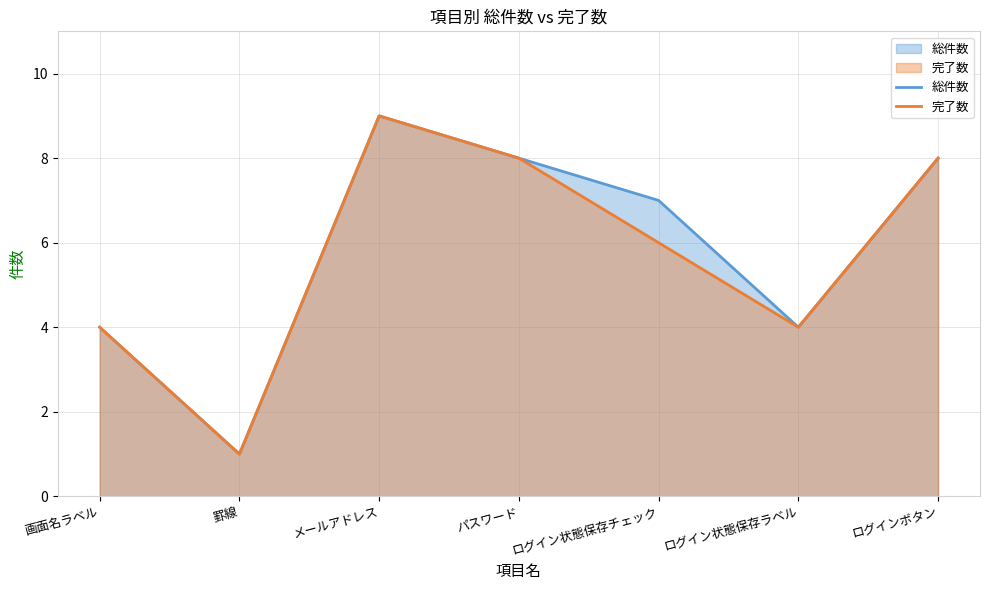

How many data points in 完了数 are above 6?

3